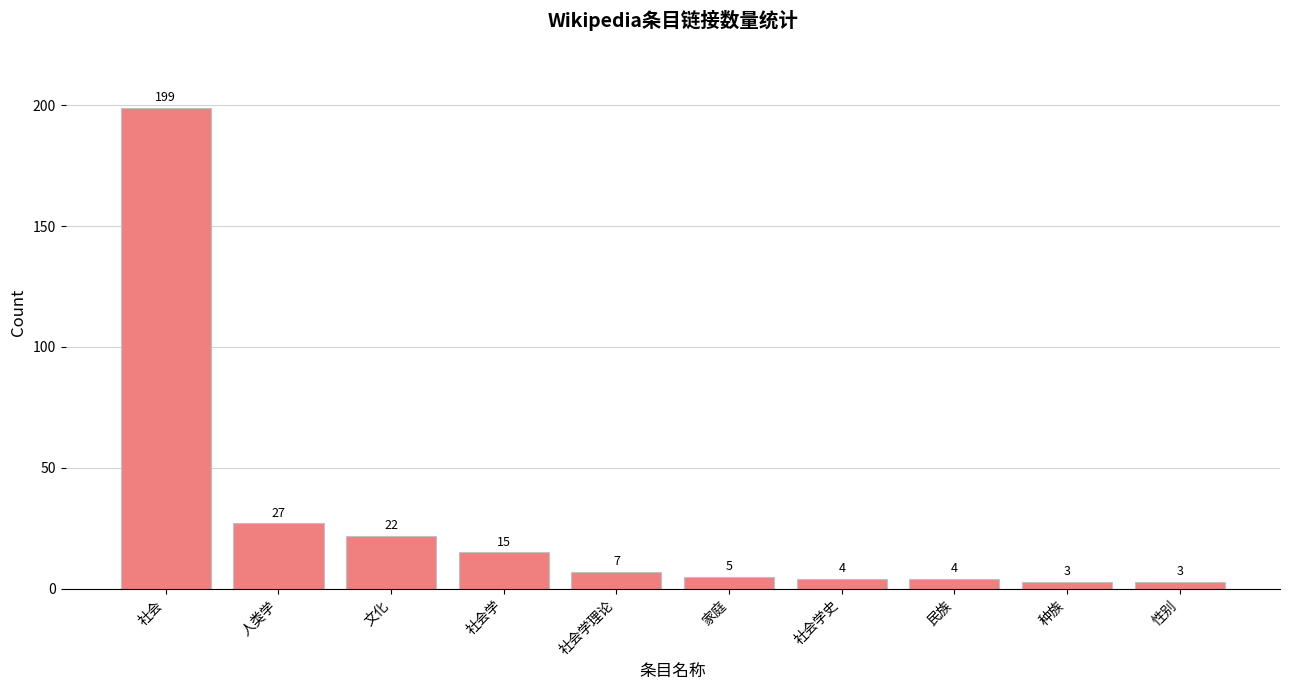

Read the value at 社会学史.

4